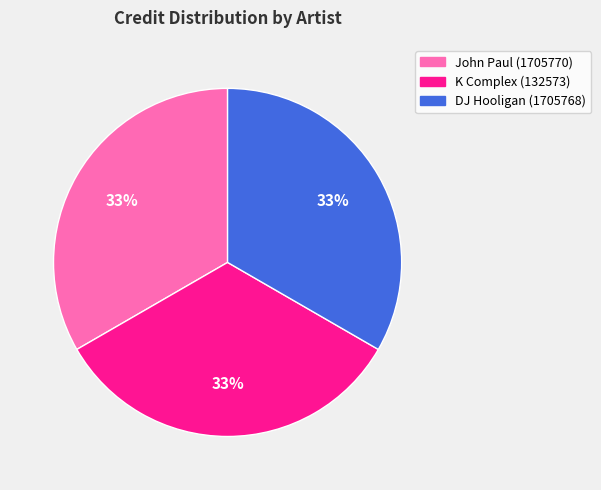

Is it true that DJ Hooligan (1705768) is 33% of the pie?

True